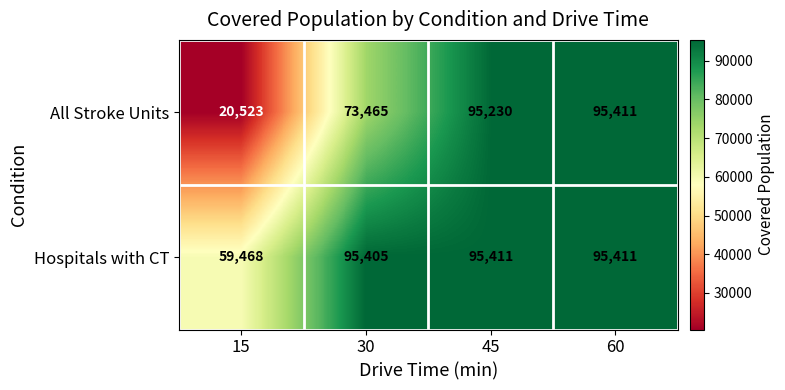

Is it true that Hospitals with CT equals 59468 at 15?

True